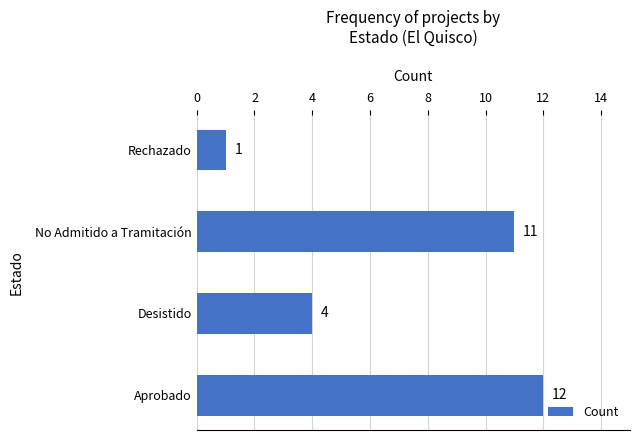

Where is the data nearest to the value 6?

Desistido